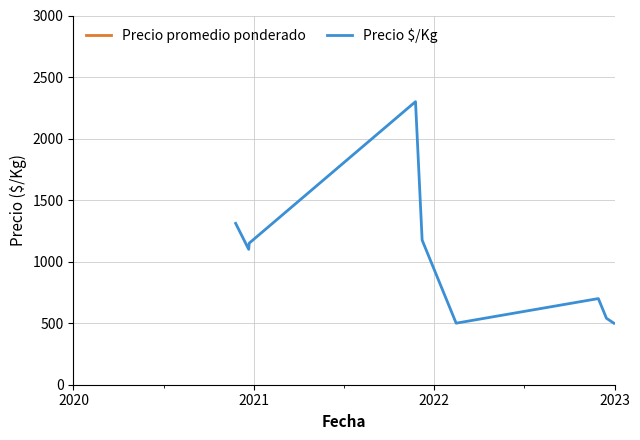

What is the minimum value for Precio $/Kg?

500